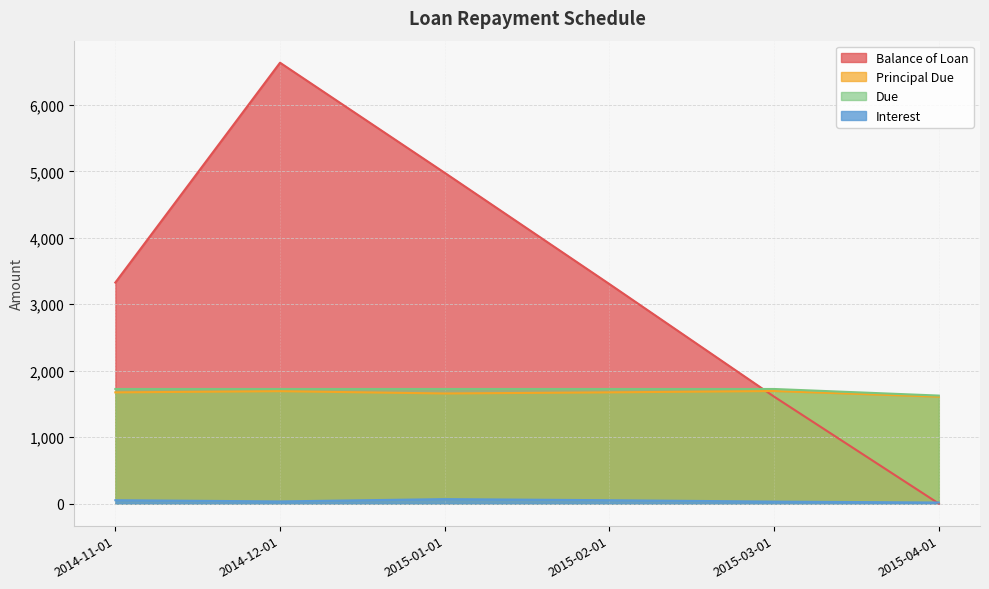

At which category does Interest reach its first local peak?

2015-01-01